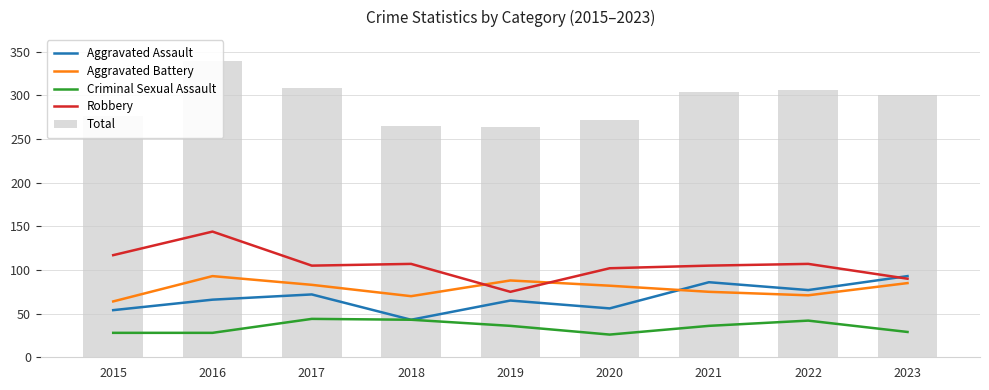

Is the value of Robbery at 2020 greater than the value of Total at 2018?

No